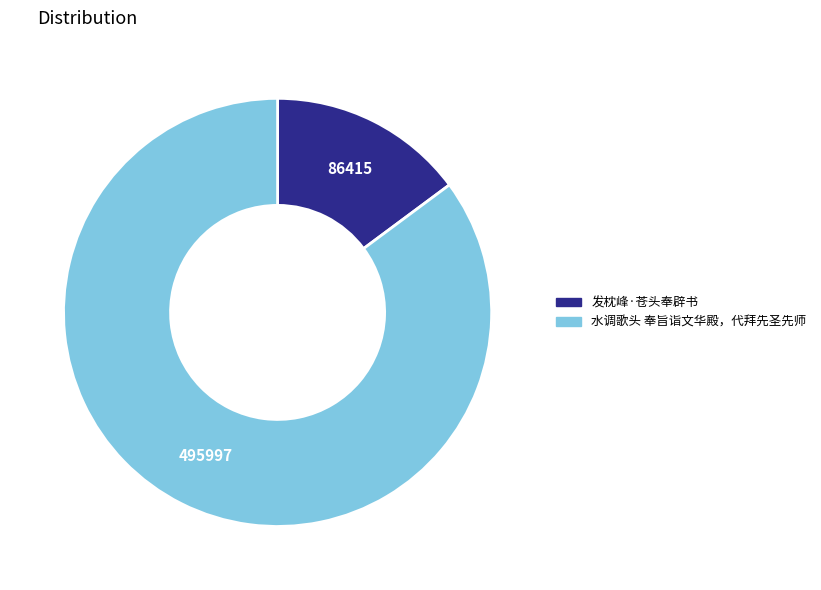

Which has a higher value, 发枕峰·苍头奉辟书 or 水调歌头 奉旨诣文华殿，代拜先圣先师?

水调歌头 奉旨诣文华殿，代拜先圣先师